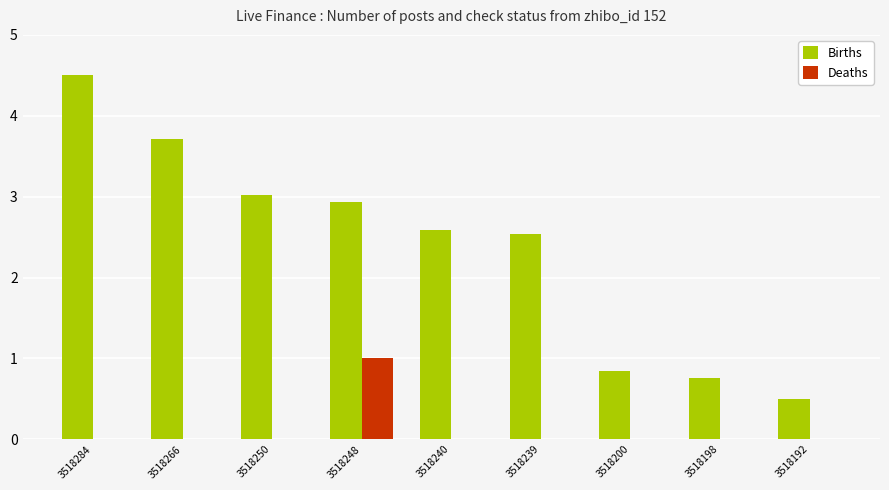

Which series has the largest total across all categories?

Births